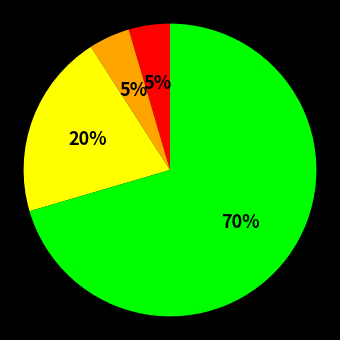

Does any single category account for the majority?

Yes